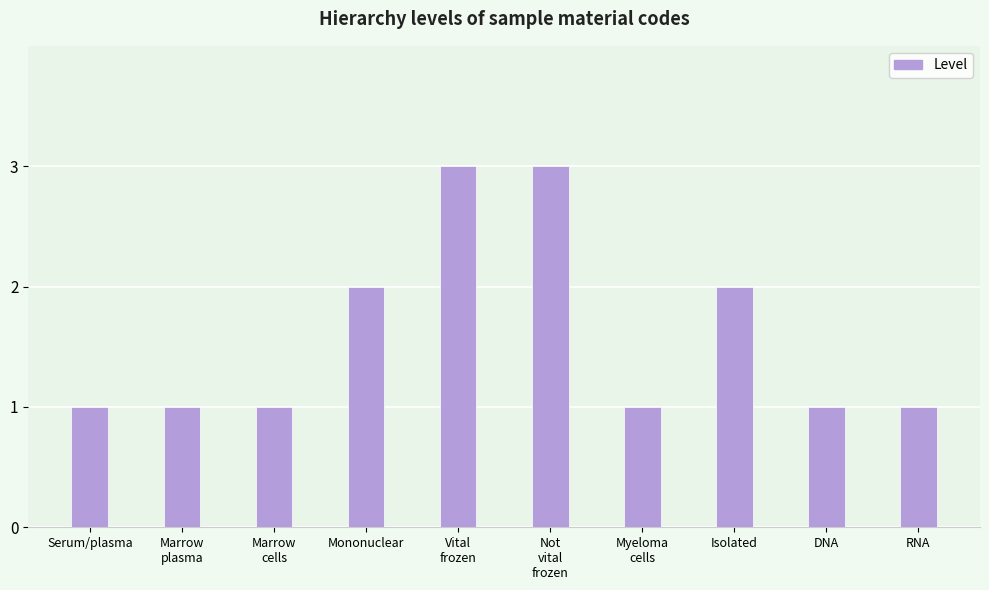

What is the label of the 4th bar from the left?

Mononuclear